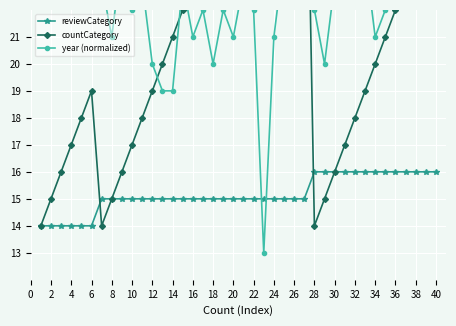

Is this an area chart (filled region under the line)?

No